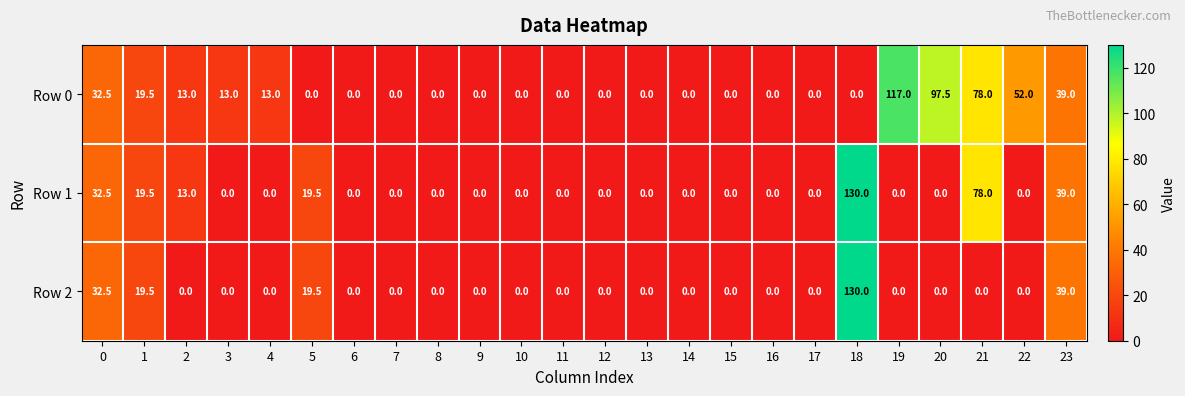

The value of Row 2 at 18 is 130.0. True or false?

True